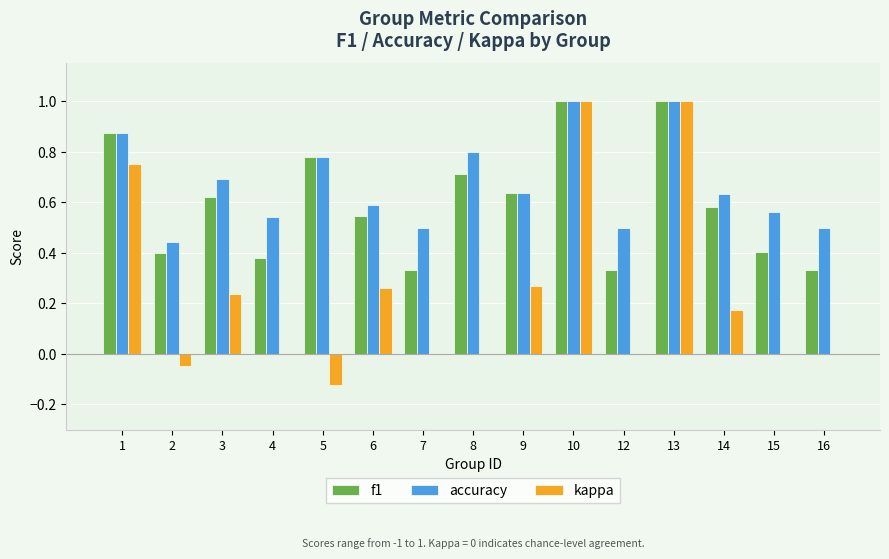

Between 3 and 4, which series saw the biggest shift?

f1